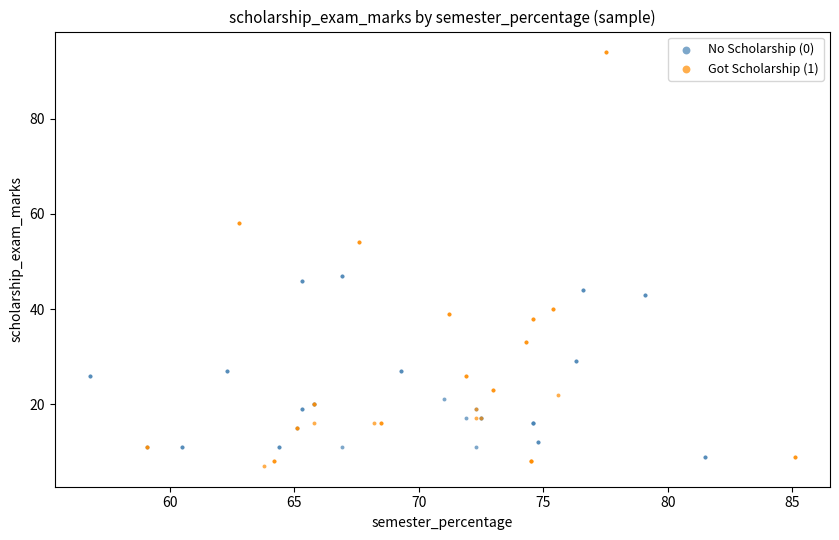

Which series reaches the maximum Y coordinate?

Got Scholarship (1)